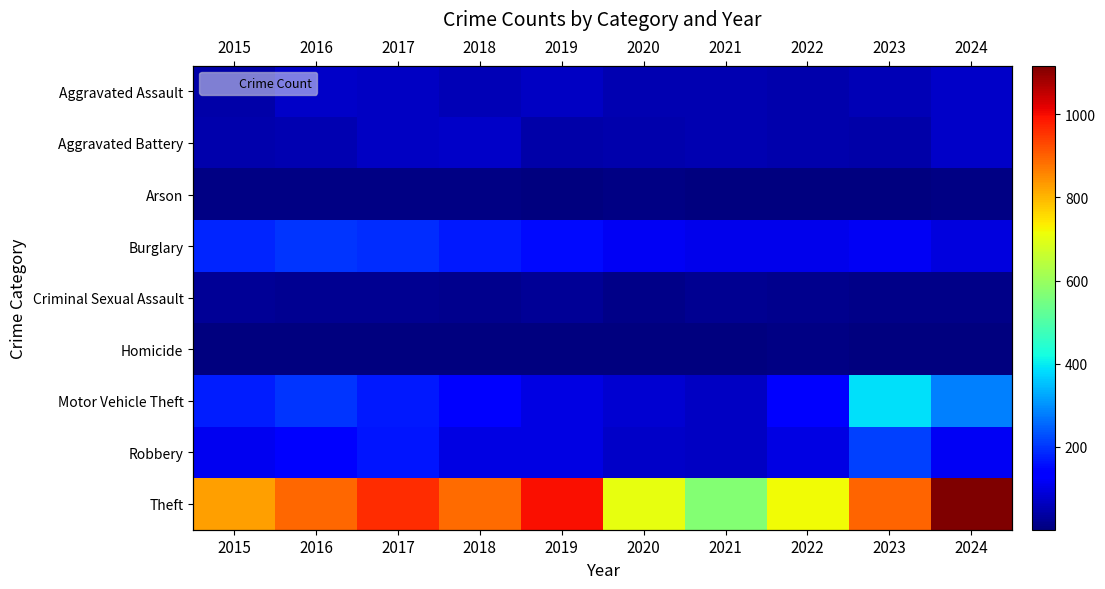

What is the total value across all series at 2016?

1592